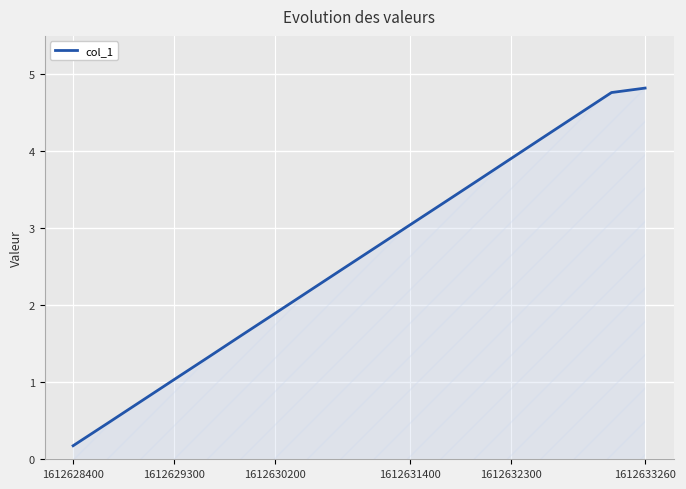

What is the difference between the maximum and minimum values?

4.6